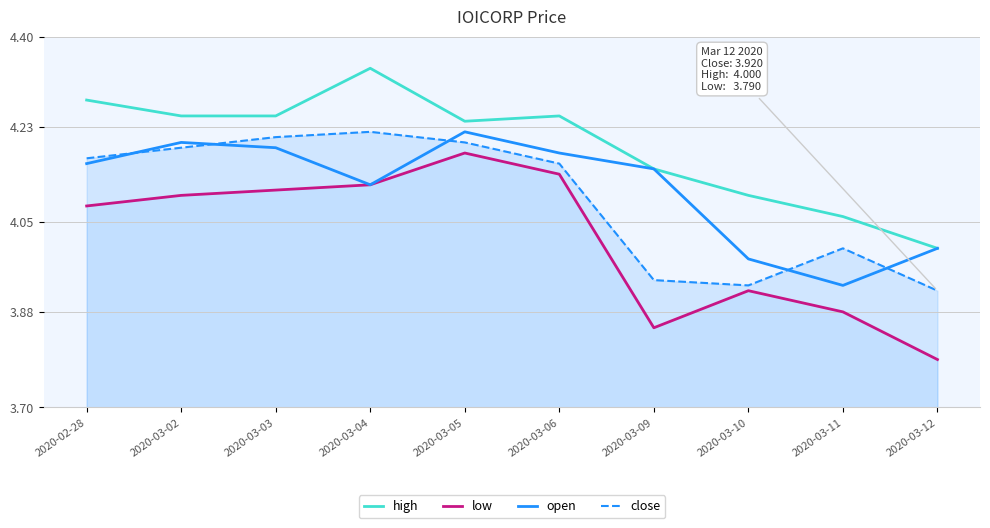

At which category is the sum across all series the highest?

2020-03-05